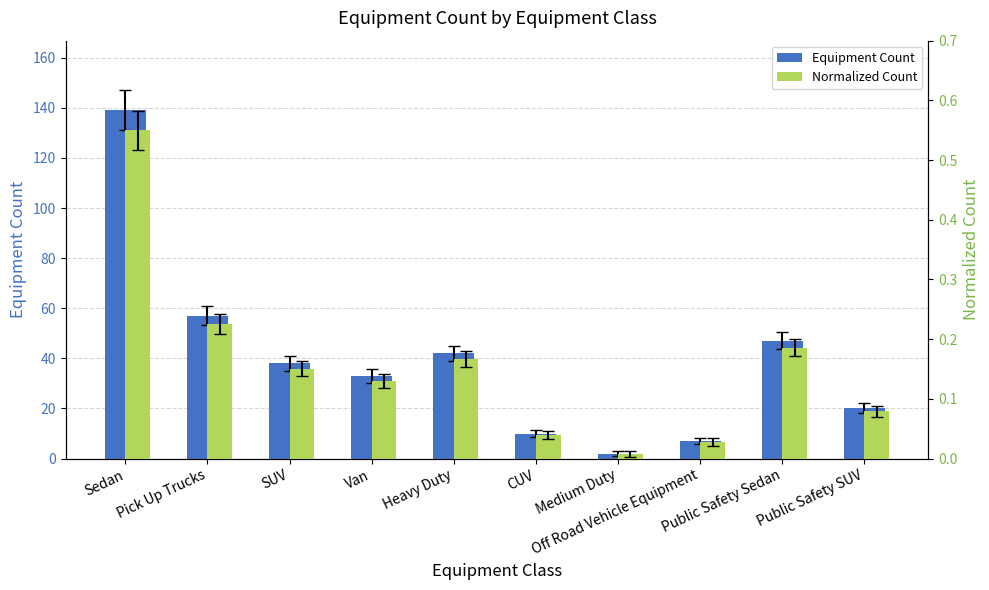

Read the Normalized Count value at Van.

0.1